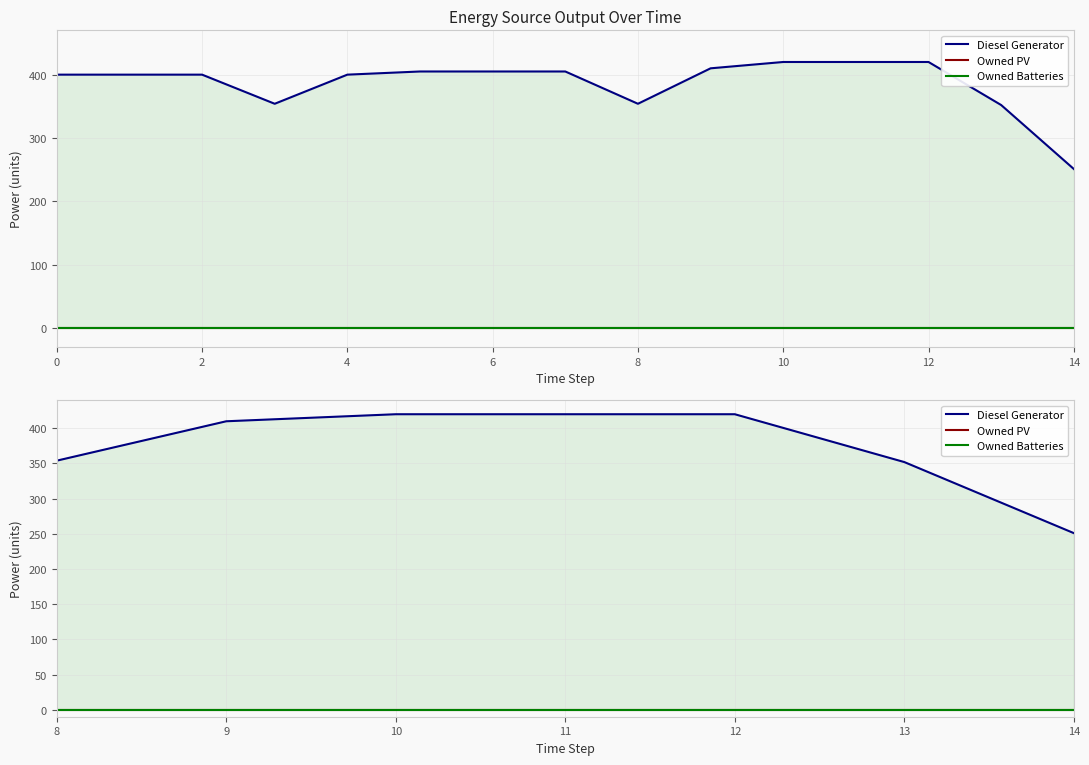

Does the chart have visible grid lines?

Yes